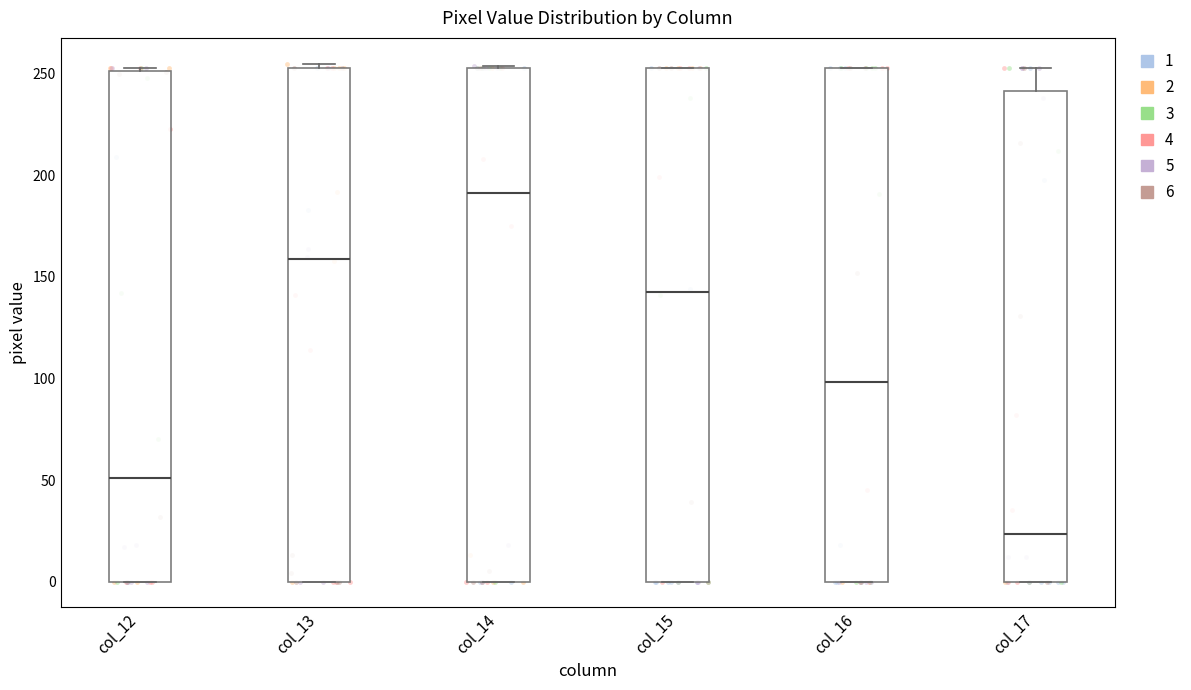

Reading left to right, read every box against the y-axis: the position of its median line, the range the box covers, and the ends of its whiskers. The values are not printed on the chart, so give them approximately, as read against the axis.

col_12: median 50, box 0 to 250, whiskers 0 to 255
col_13: median 160, box 0 to 255, whiskers 0 to 255 (just above the box's upper edge)
col_14: median 190, box 0 to 255, whiskers 0 to 255
col_15: median 145, box 0 to 255, whiskers 0 to 255
col_16: median 100, box 0 to 255, whiskers 0 to 255
col_17: median 25, box 0 to 240, whiskers 0 to 255